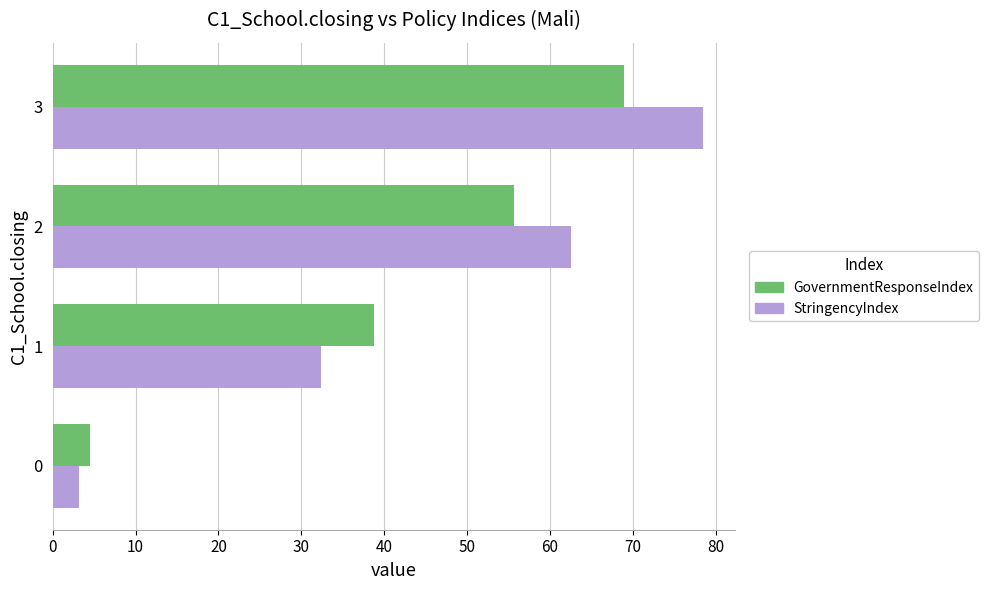

Which series has the largest range (max minus min)?

StringencyIndex